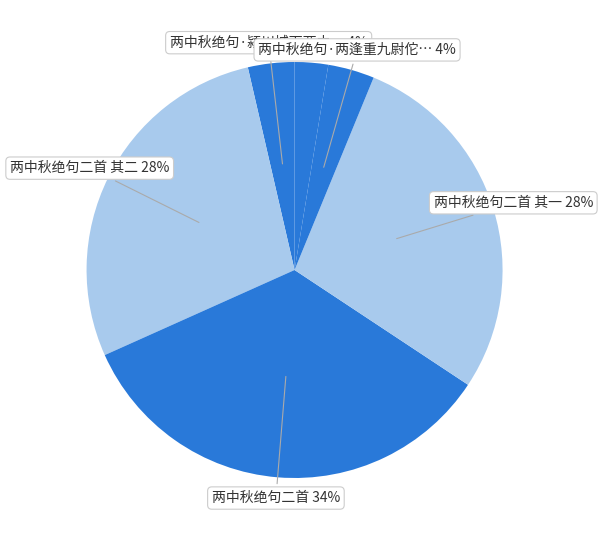

How many segments does this pie chart have?

6